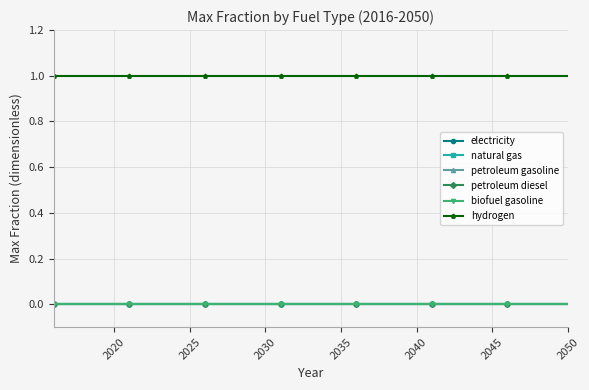

Is this an area chart (filled region under the line)?

No